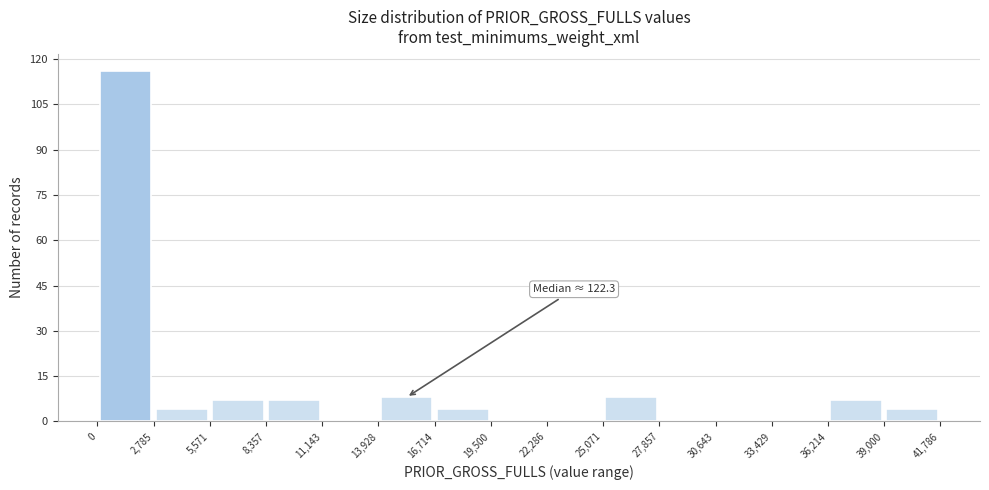

Over which range of the x-axis is the bar tallest?

0 to 2,785